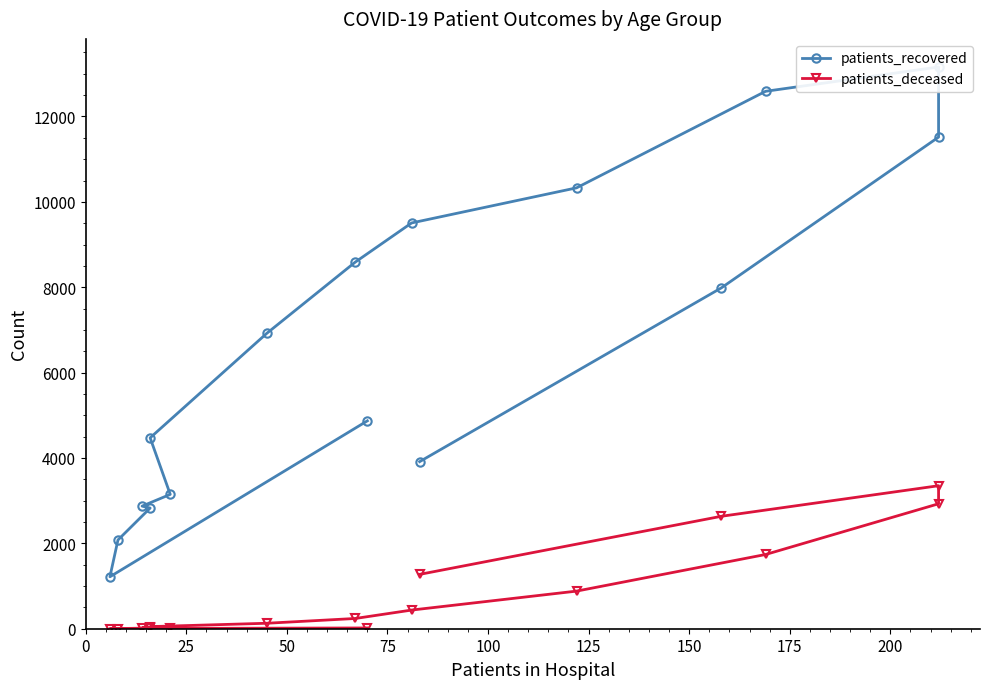

True or false: patients_recovered and patients_deceased cross at least once.

False